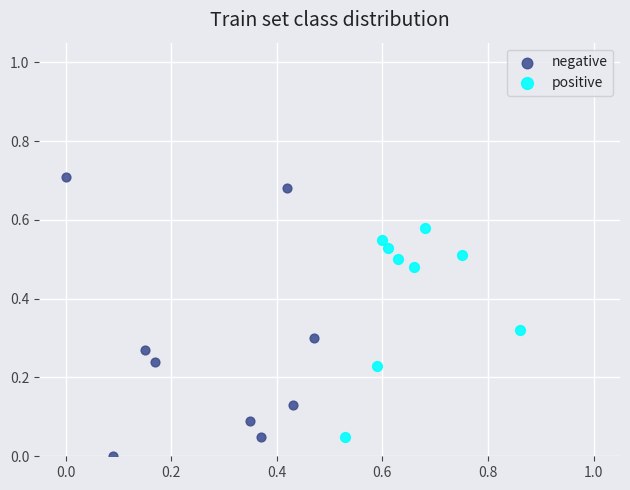

Which series contains the highest Y value?

negative